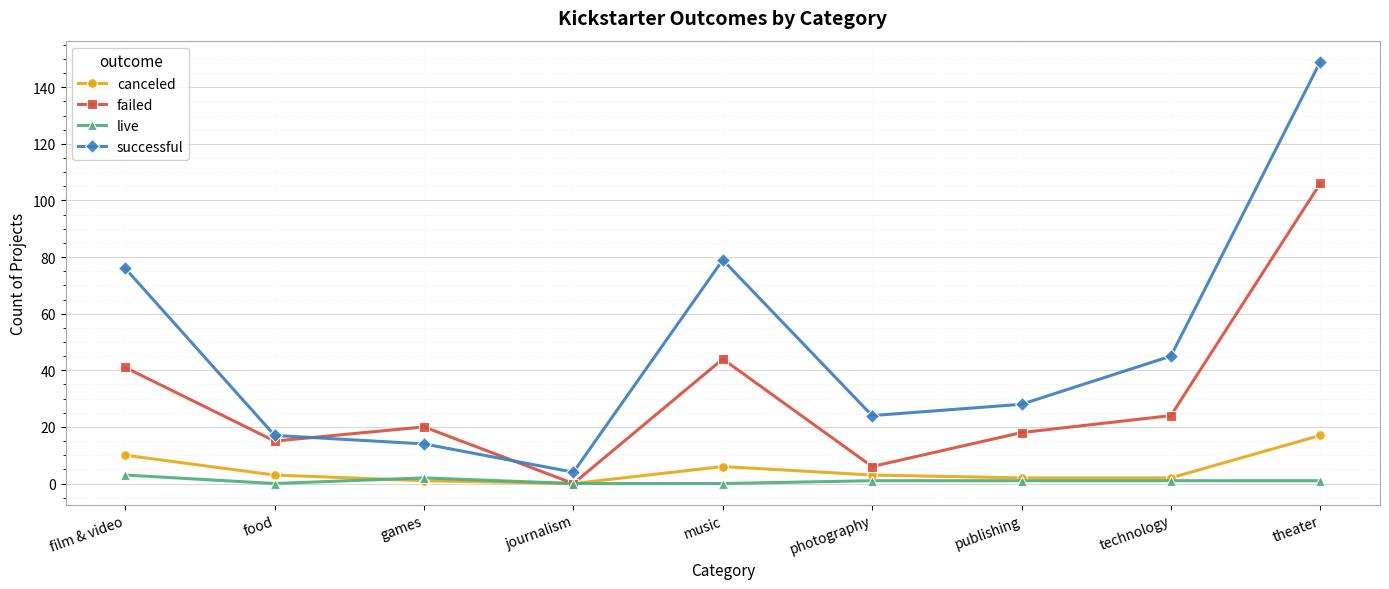

What is the difference between the second highest and minimum values in the successful series?

75